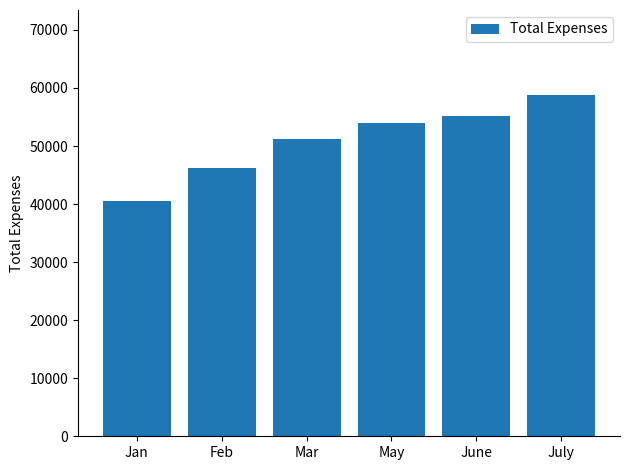

What is the label of the 1st bar from the left?

Jan